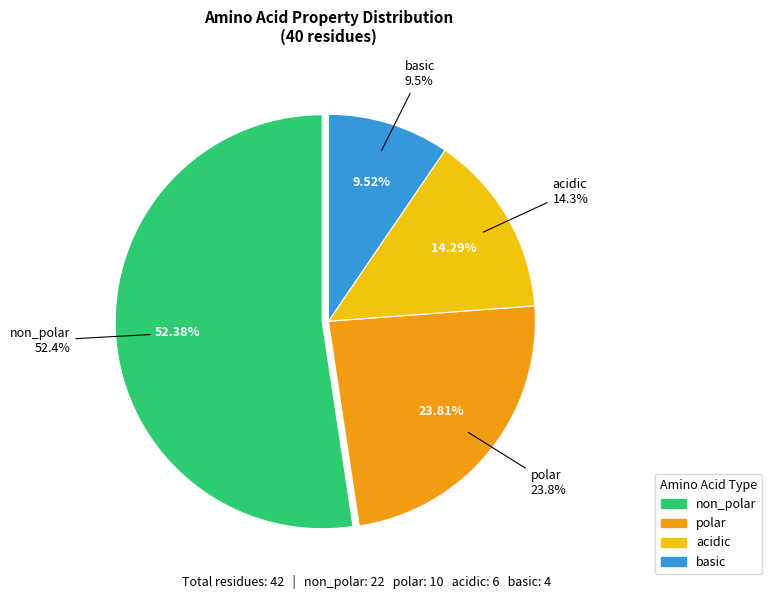

The acidic slice represents 22% of the pie. True or false?

False